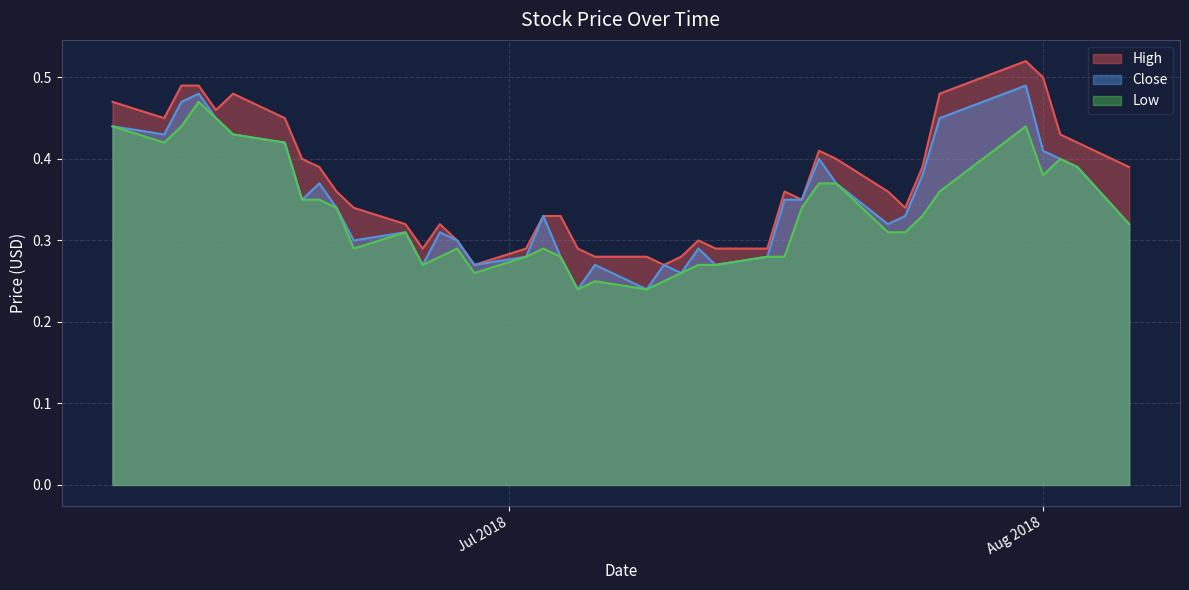

Count the number of categories in the chart.

40